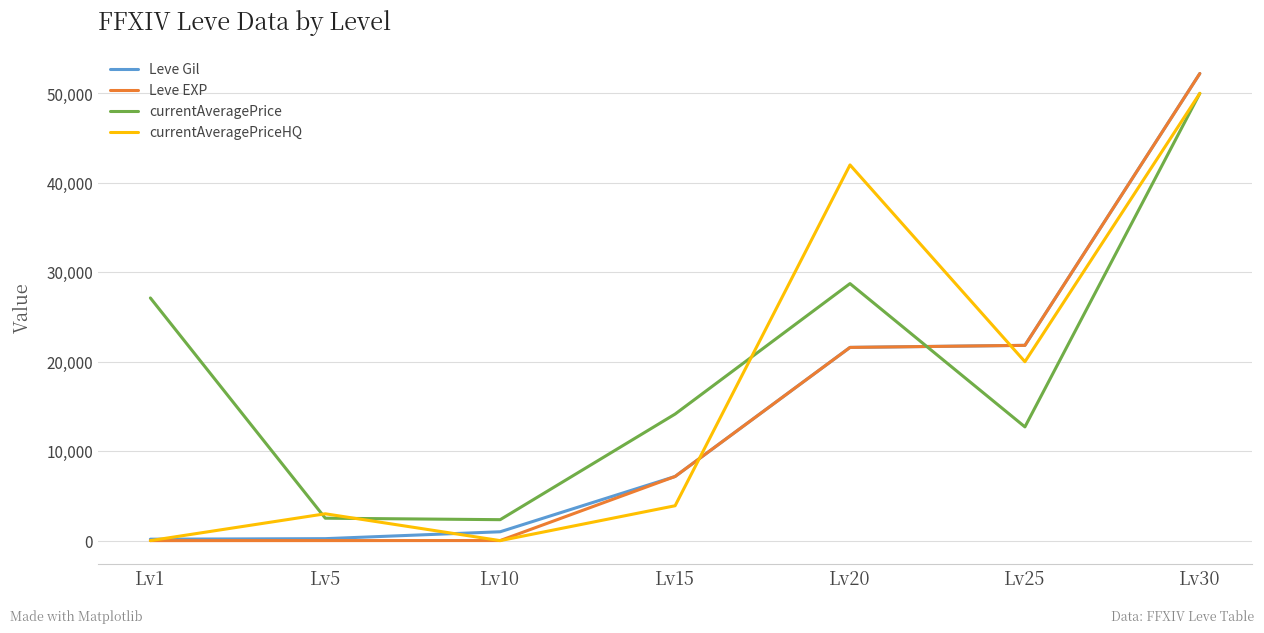

Which series changed the most between Lv1 and Lv20?

currentAveragePriceHQ